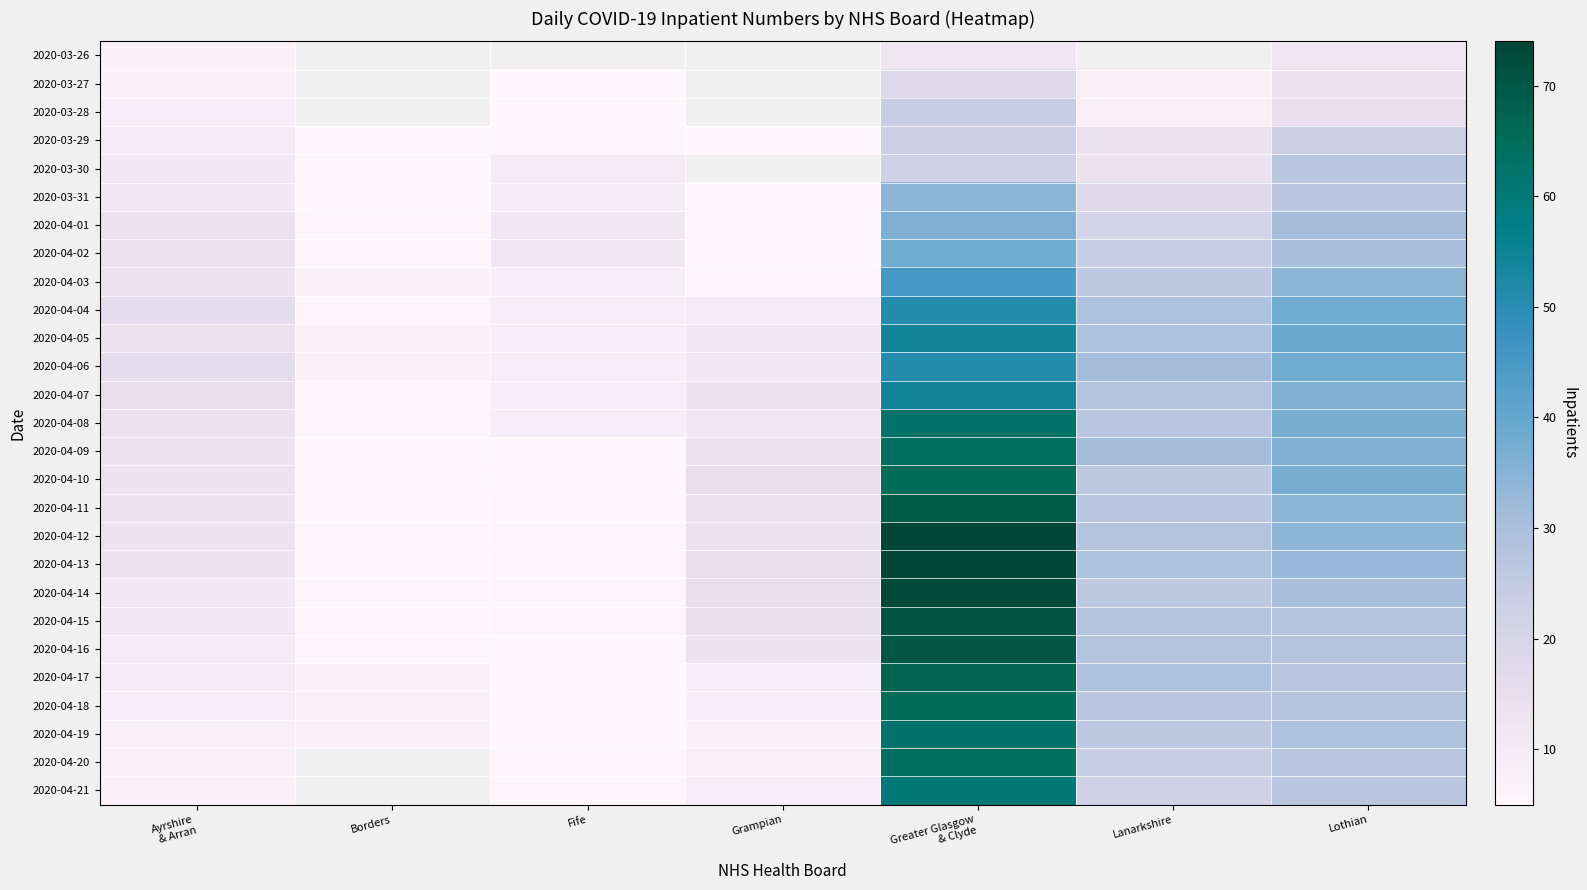

Where does the 2020-04-12 series first go above 14?

Greater Glasgow & Clyde